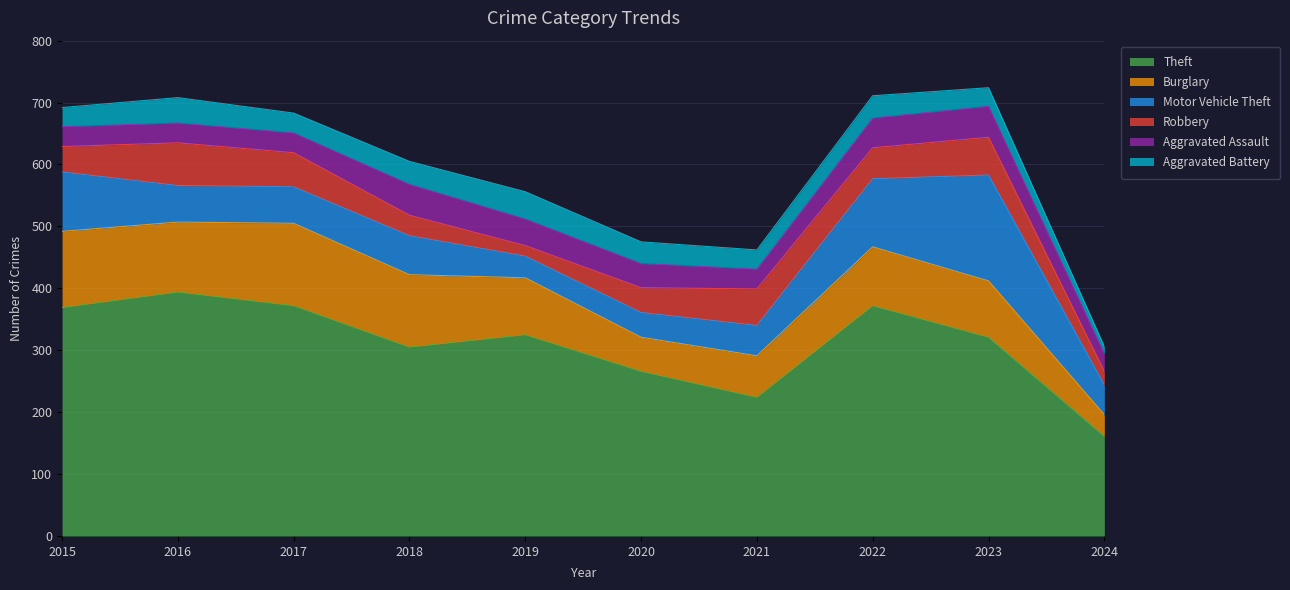

How many interior local valleys does the Burglary series have?

2